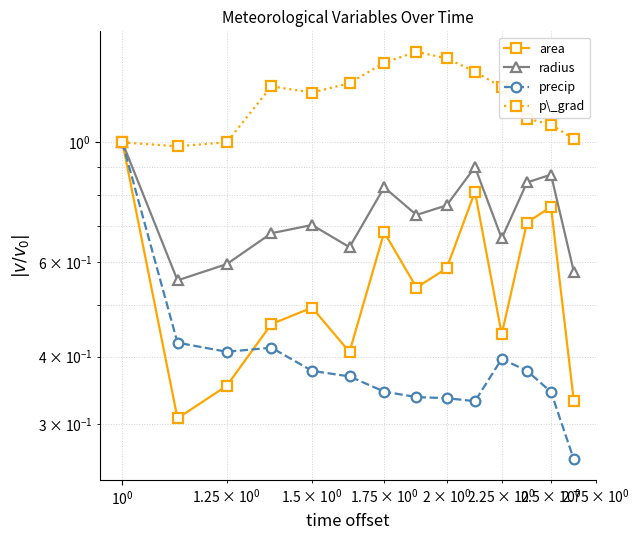

How many lines are shown in the chart?

4